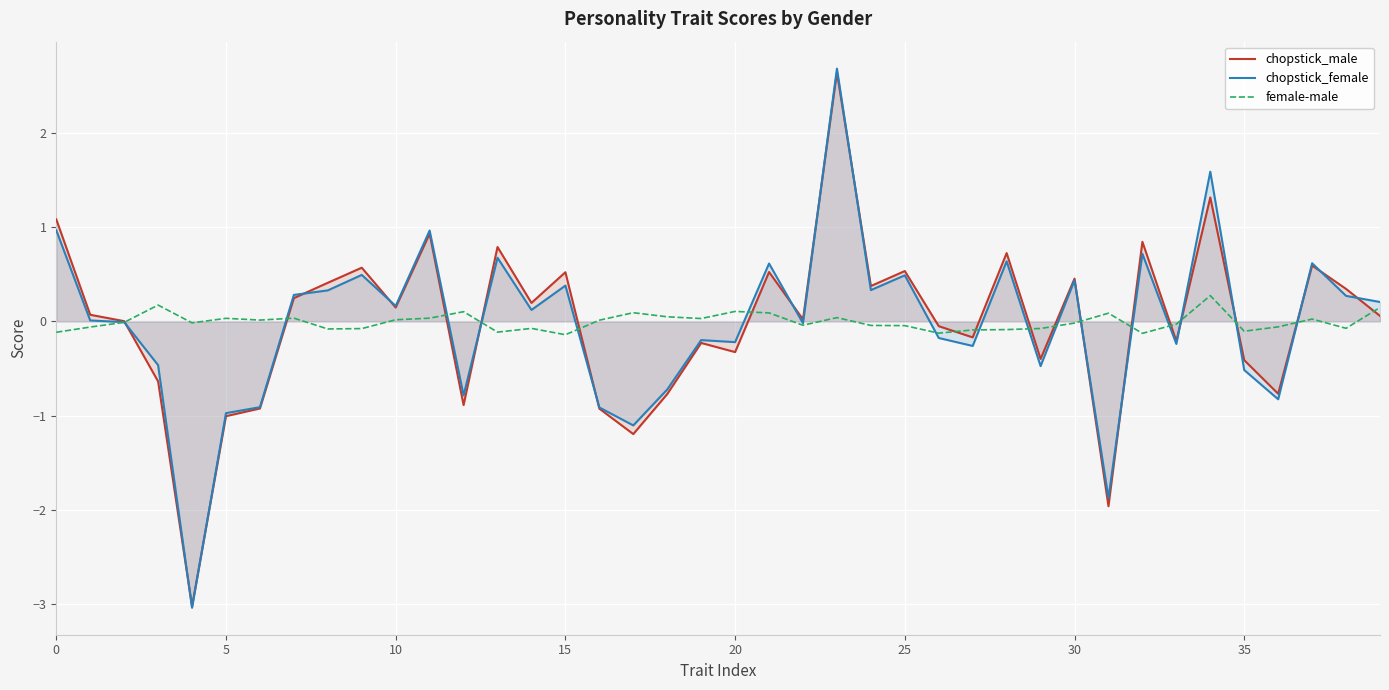

What is the spread (max minus min) of values at 36?

0.8